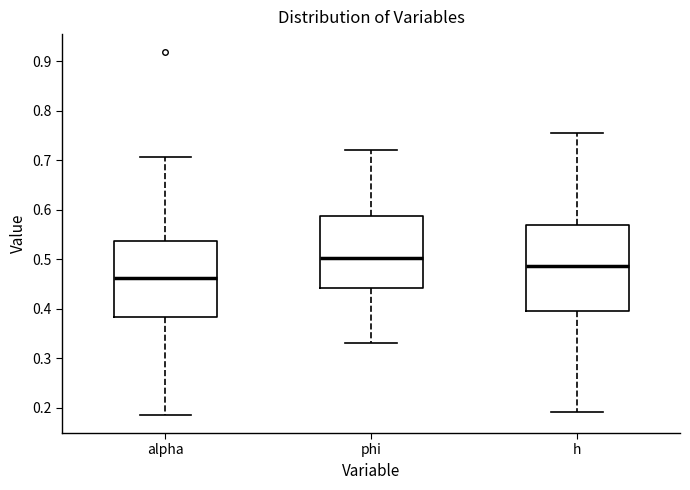

Where does the upper whisker of the box for h end on the y-axis? The values are not printed on the chart, so give them approximately, as read against the axis.

0.75